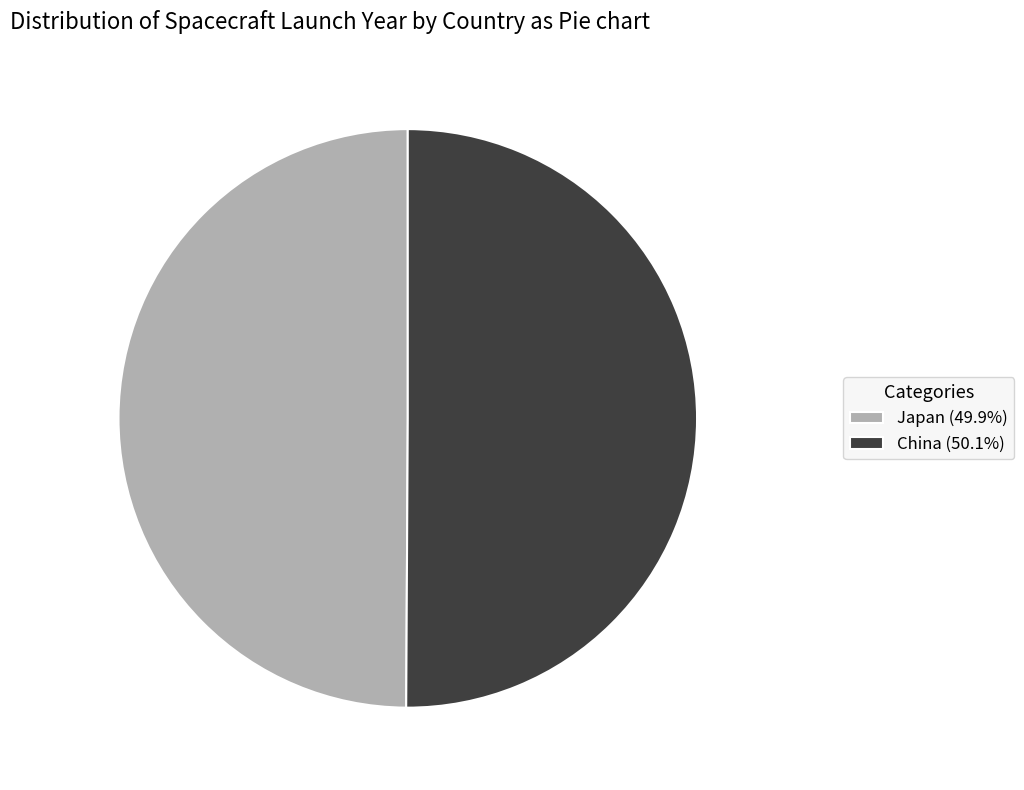

What is the ratio of the value at Japan (49.9%) to the value at China (50.1%)?

1.0